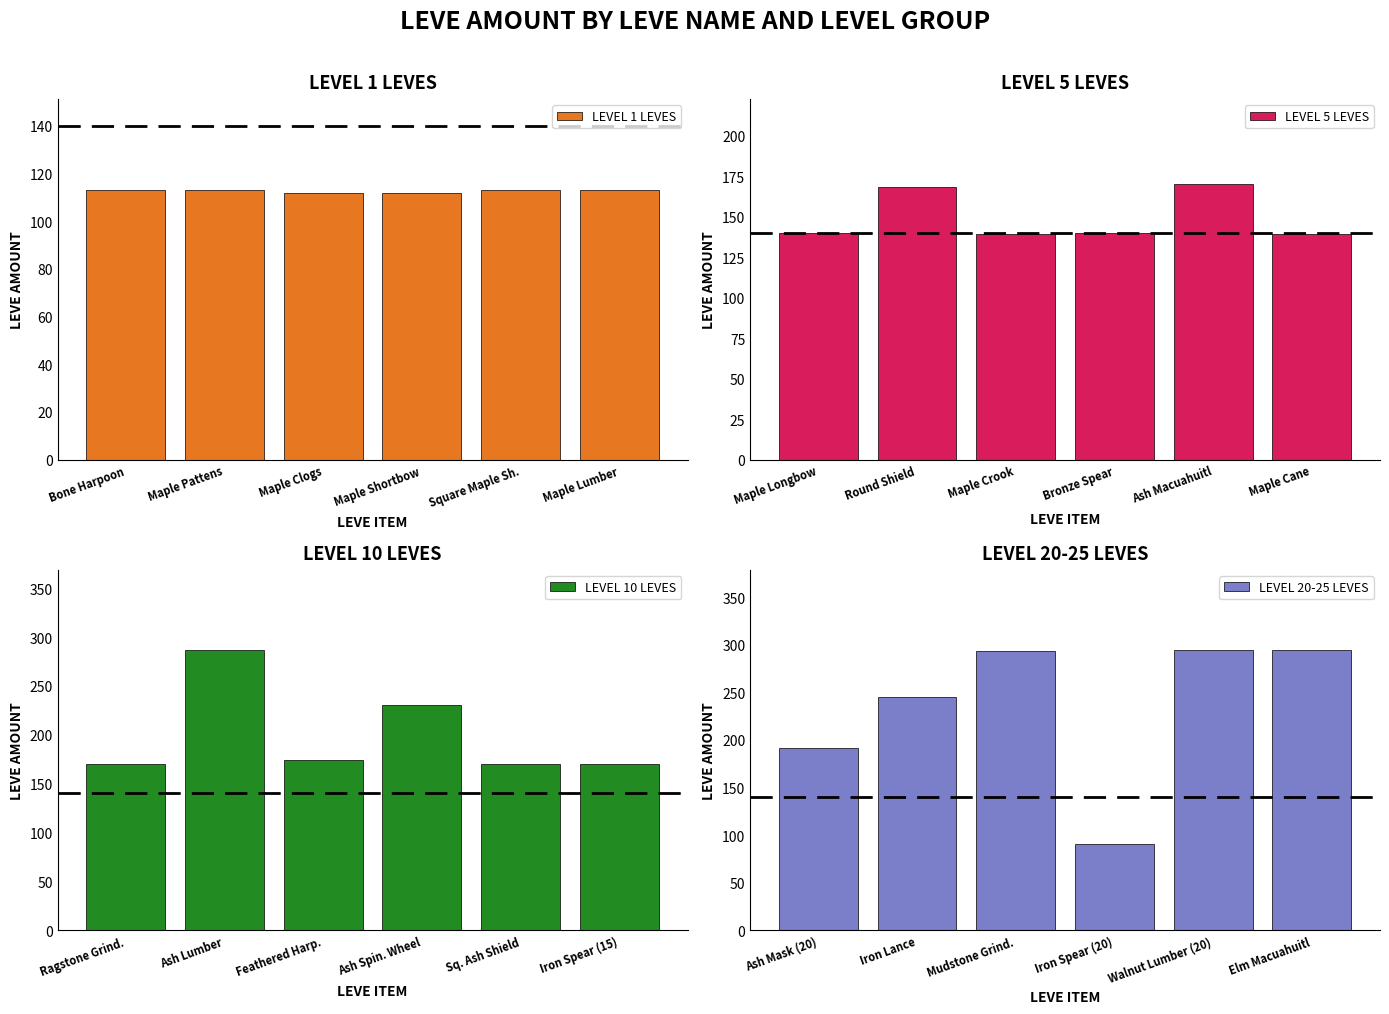

The LEVEL 20-25 LEVES series shows 63 at Mudstone Grind.. True or false?

False